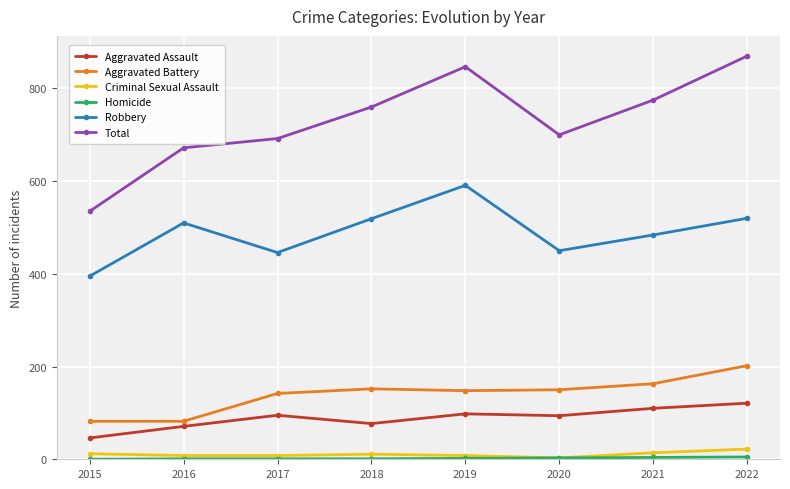

What is the value of the Aggravated Assault point at the 8th from the left?

121